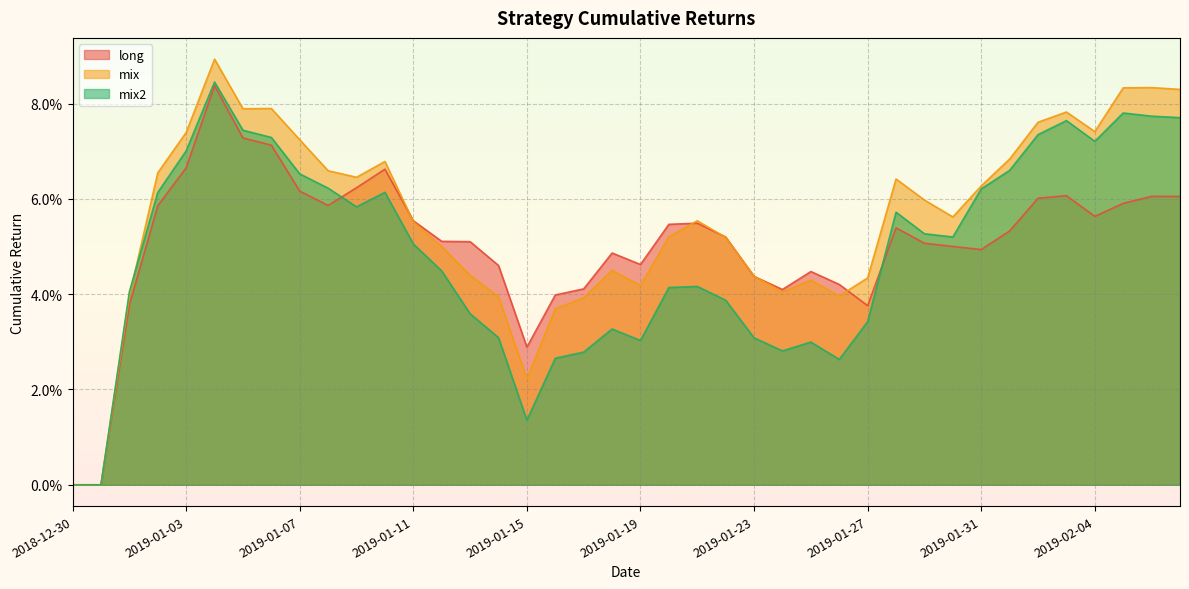

Rank the series at 2019-01-27 from highest to lowest value.

mix, long, mix2